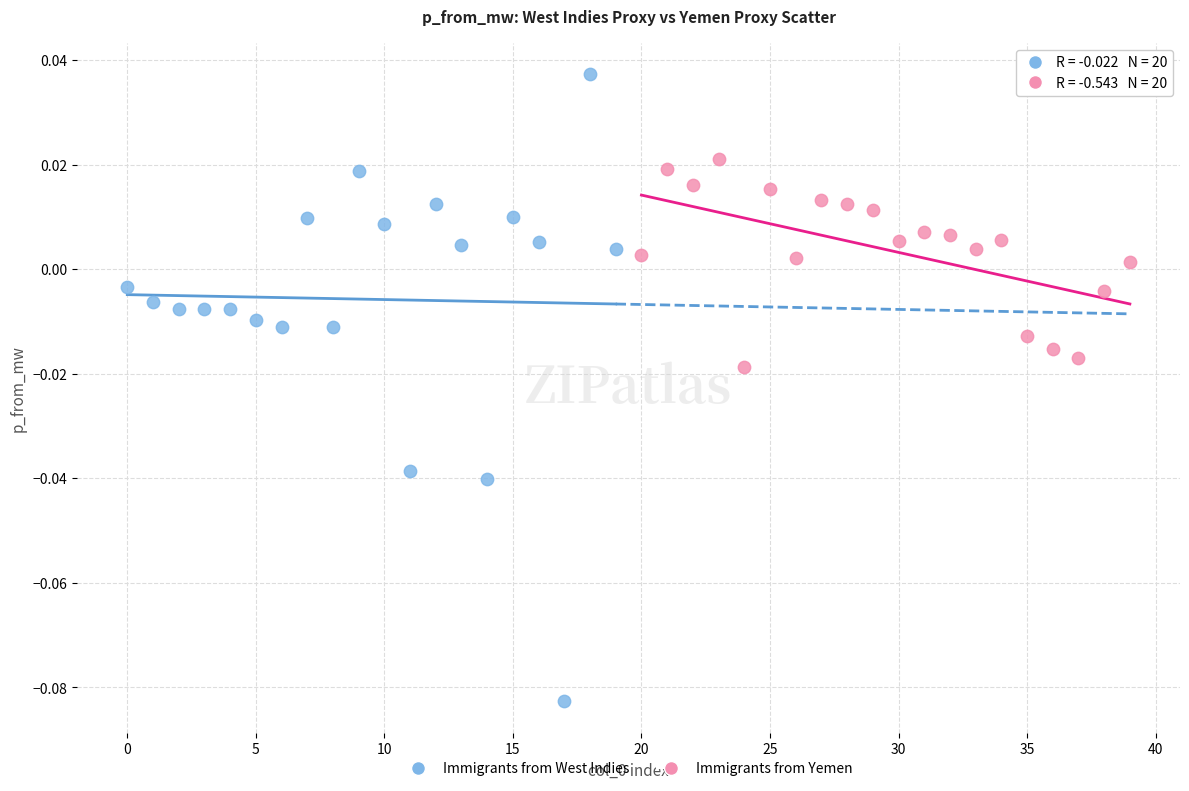

Which series has the largest Y range (max minus min)?

Immigrants from West Indies